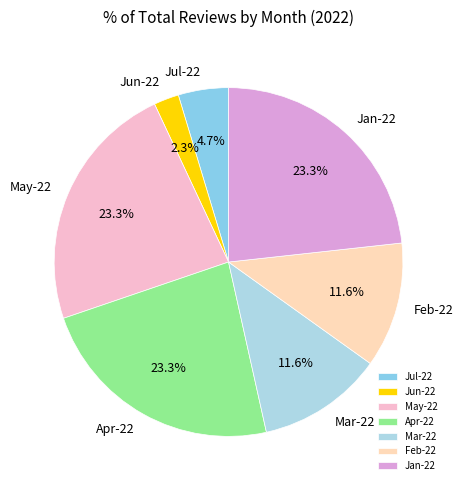

Is there any slice that represents more than half of the pie?

No